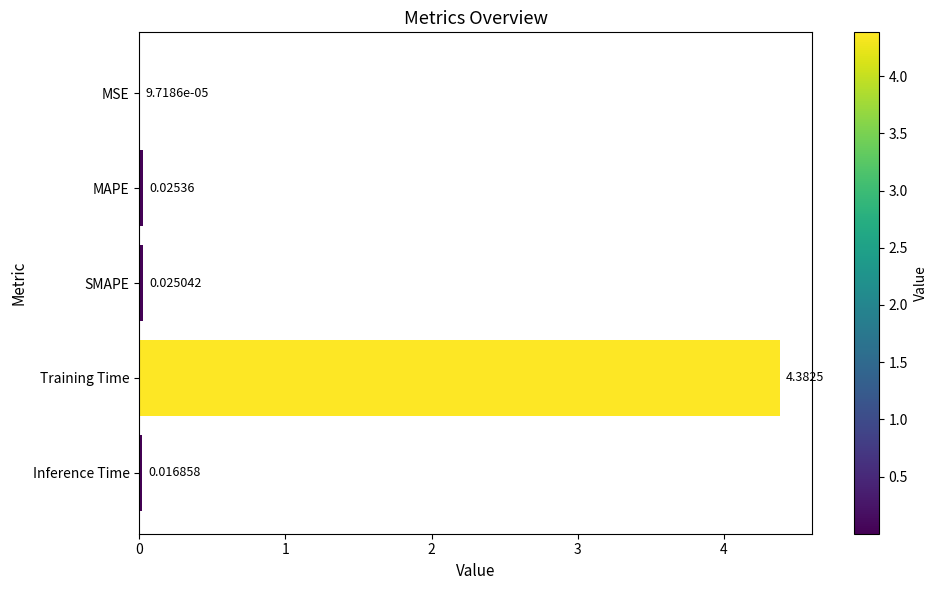

At which label is the value closest to 2?

MAPE